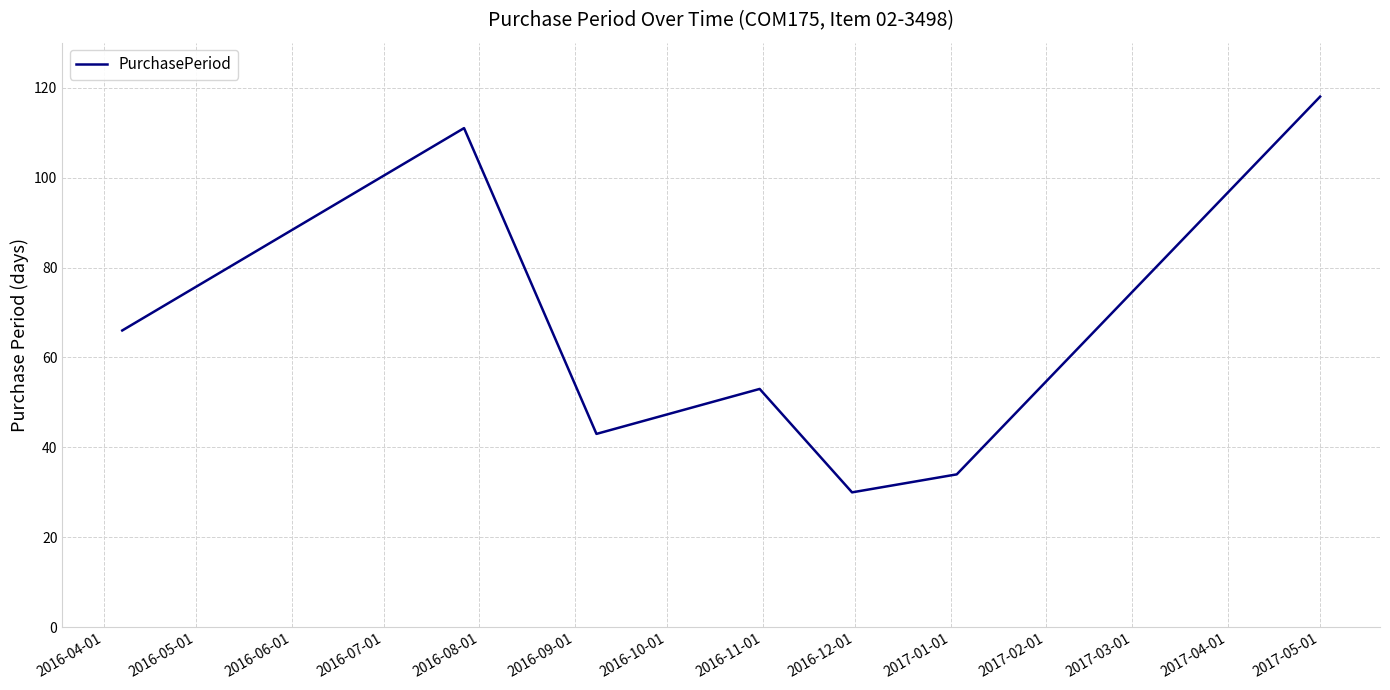

How many series are shown in this chart?

1